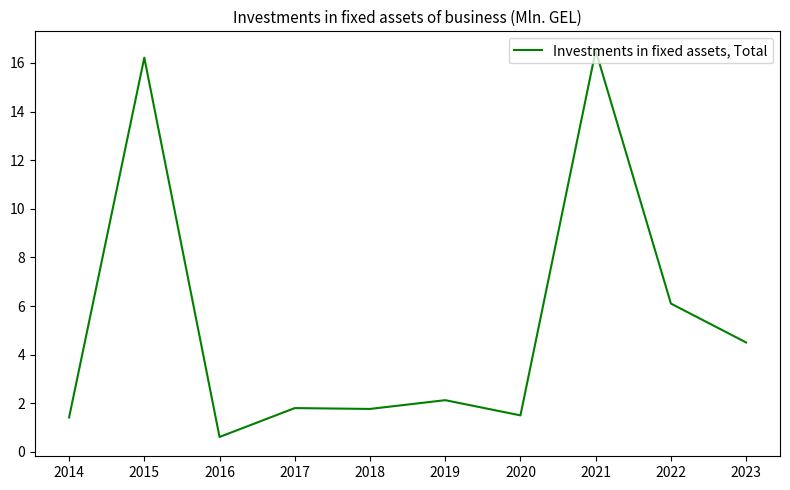

What is the ratio of the value at 2015 to the value at 2019?

7.6